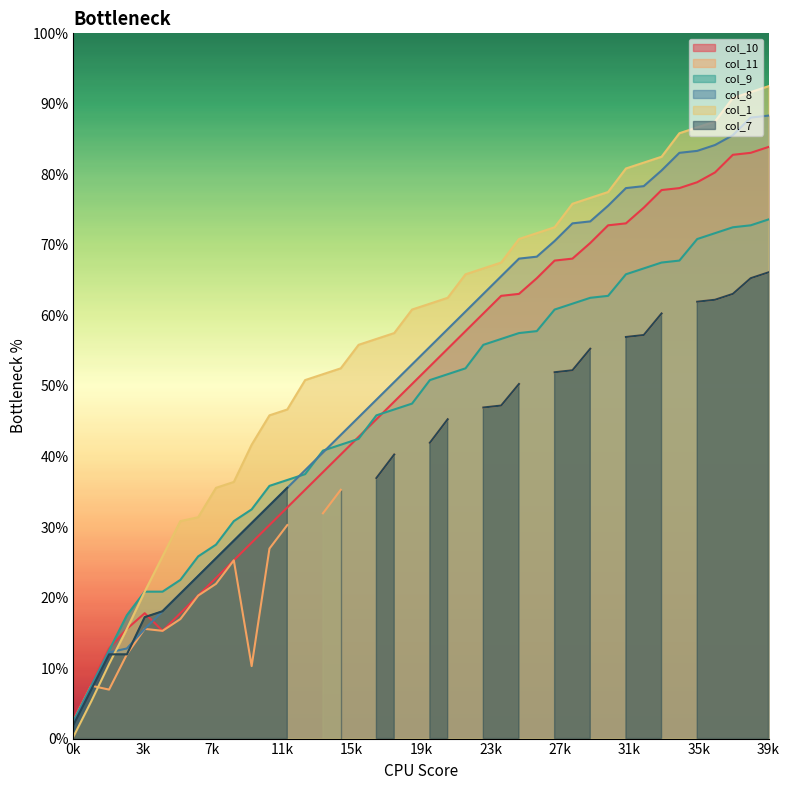

What is the spread (max minus min) of values at 21?

10.8